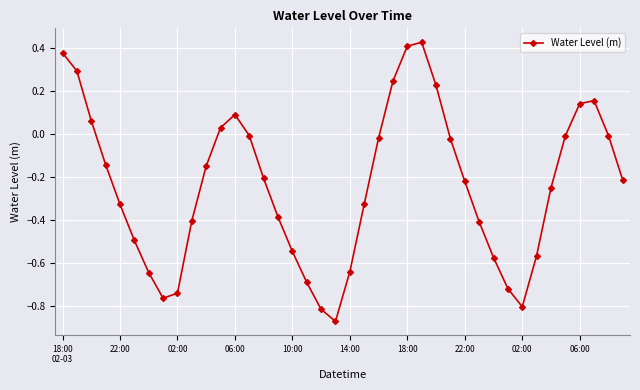

How many interior local valleys (lower than both neighbors) does the data have?

3